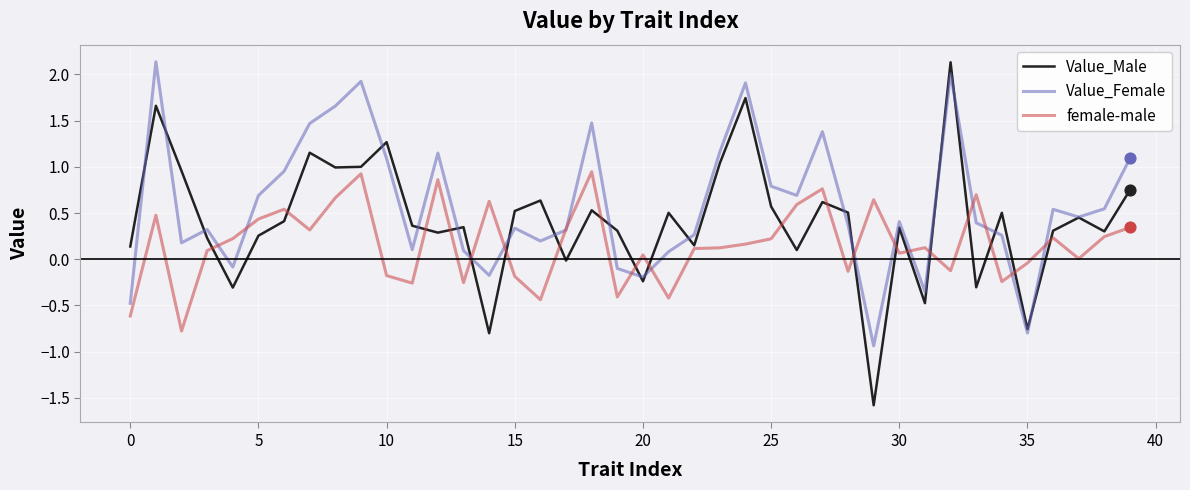

Which series has the largest range (max minus min)?

Value_Male